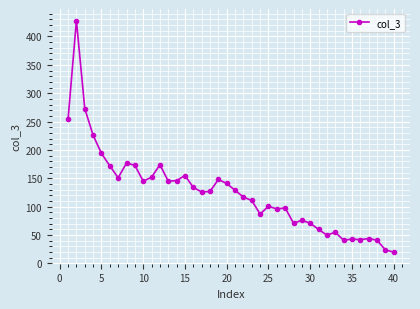

True or false: the data has more than 1 interior local peaks.

True